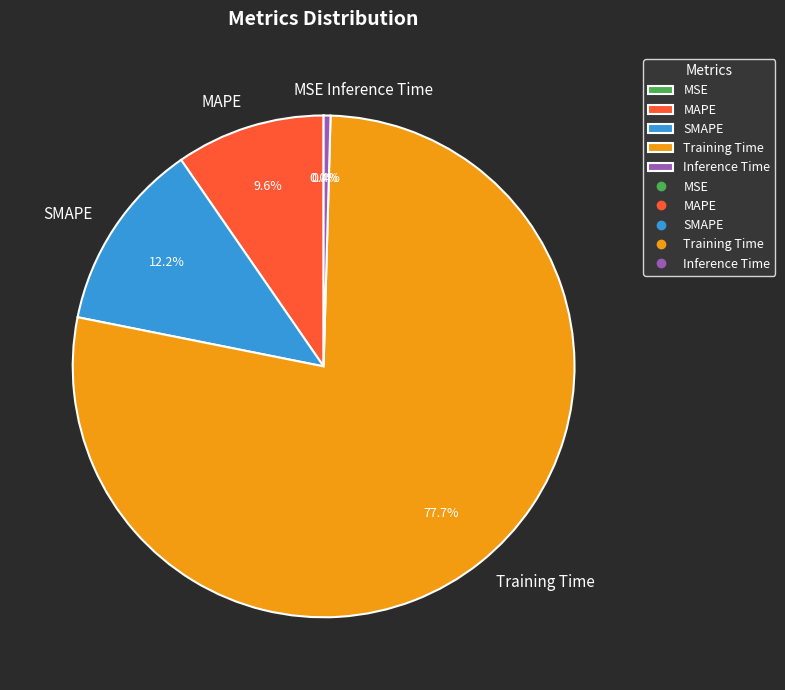

The Training Time slice represents 70% of the pie. True or false?

False